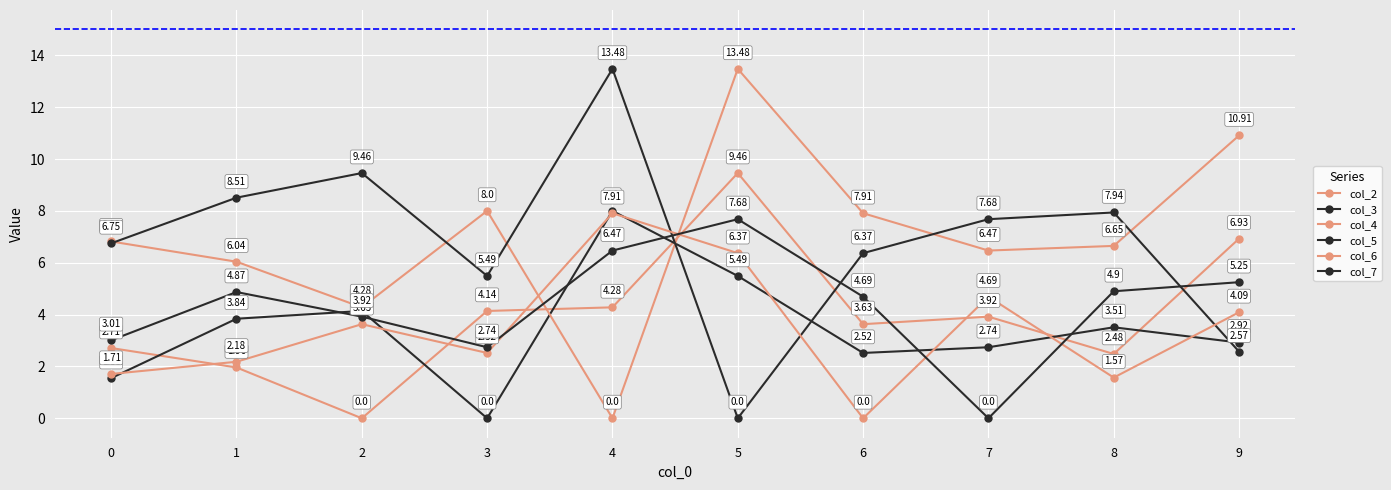

How many data points does each series have?

10